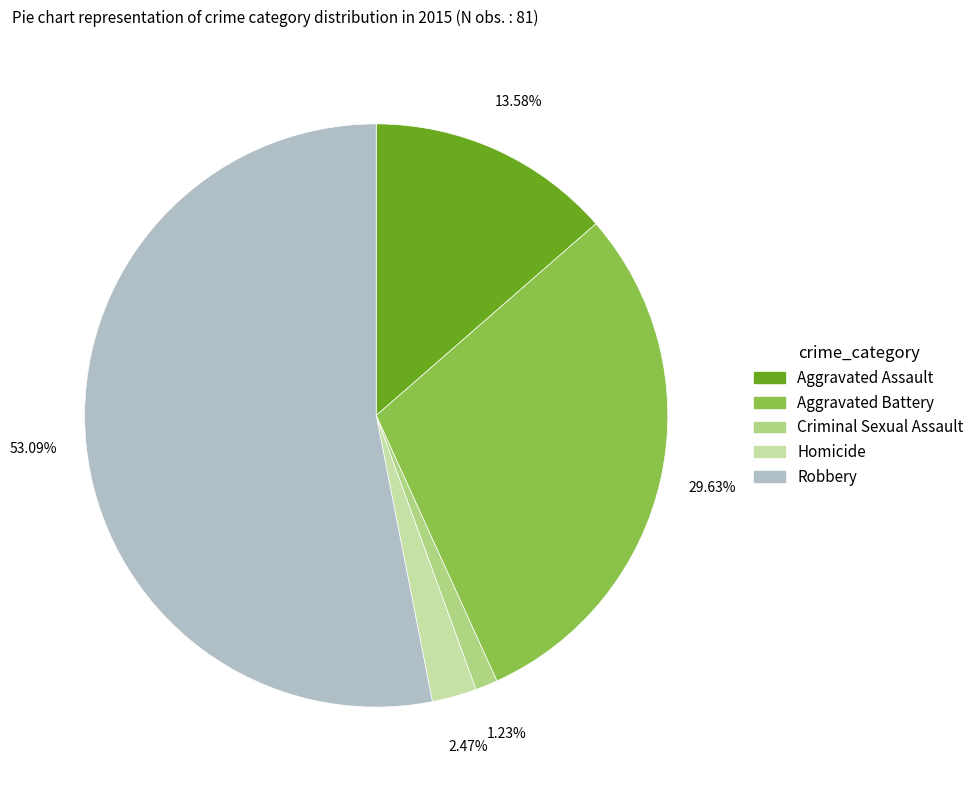

Rank the categories by value from highest to lowest.

Robbery, Aggravated Battery, Aggravated Assault, Homicide, Criminal Sexual Assault